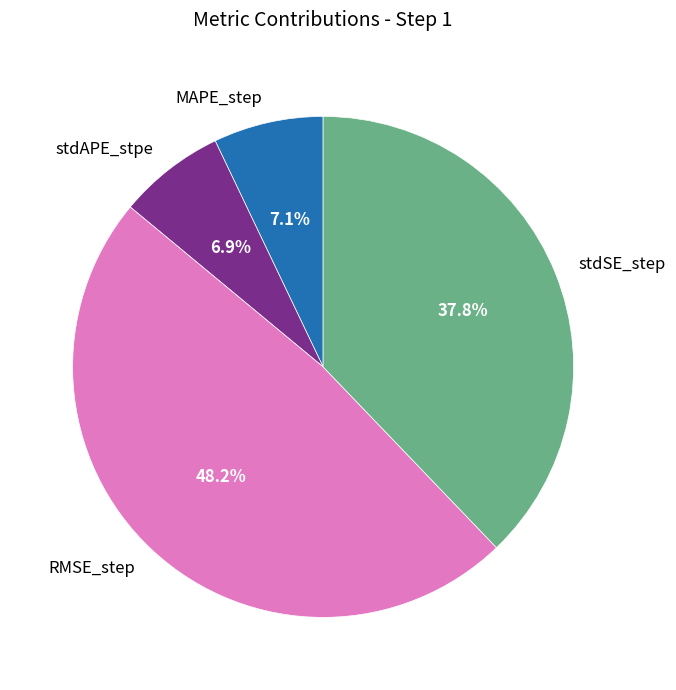

Which slice is the largest?

RMSE_step